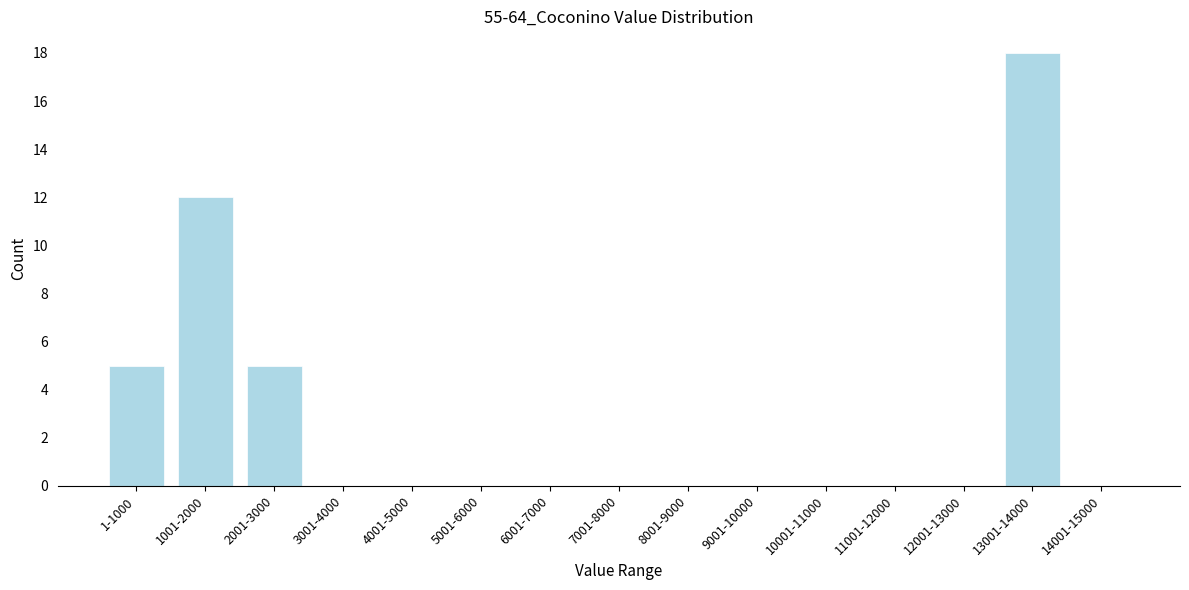

Reading left to right, extract all data points from this chart.

1-1000=5	1001-2000=12	2001-3000=5	3001-4000=0	4001-5000=0	5001-6000=0	6001-7000=0	7001-8000=0	8001-9000=0	9001-10000=0	10001-11000=0	11001-12000=0	12001-13000=0	13001-14000=18	14001-15000=0